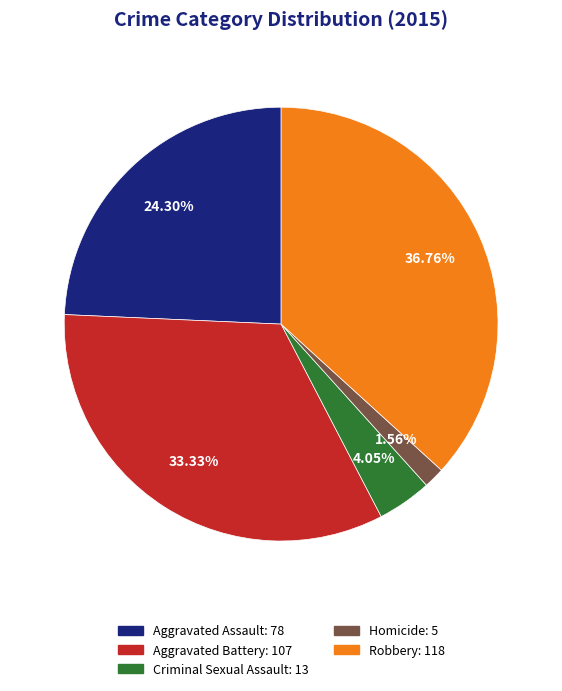

True or false: Robbery accounts for 37% of the total.

True